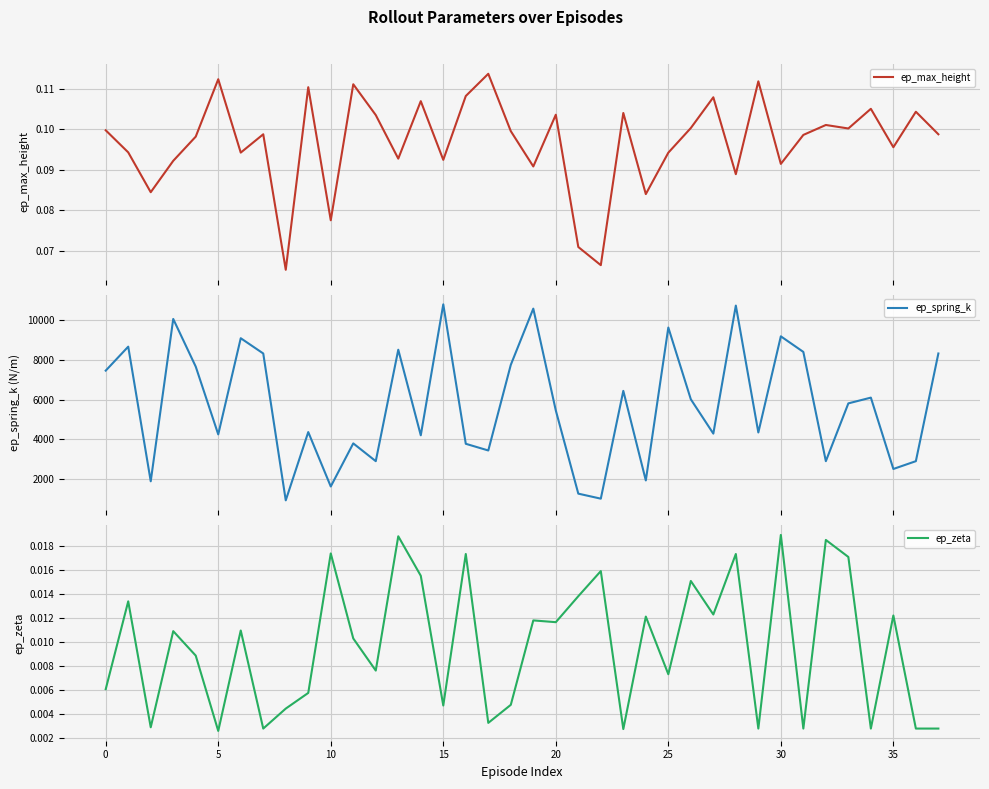

Which series has the widest spread of values?

ep_spring_k